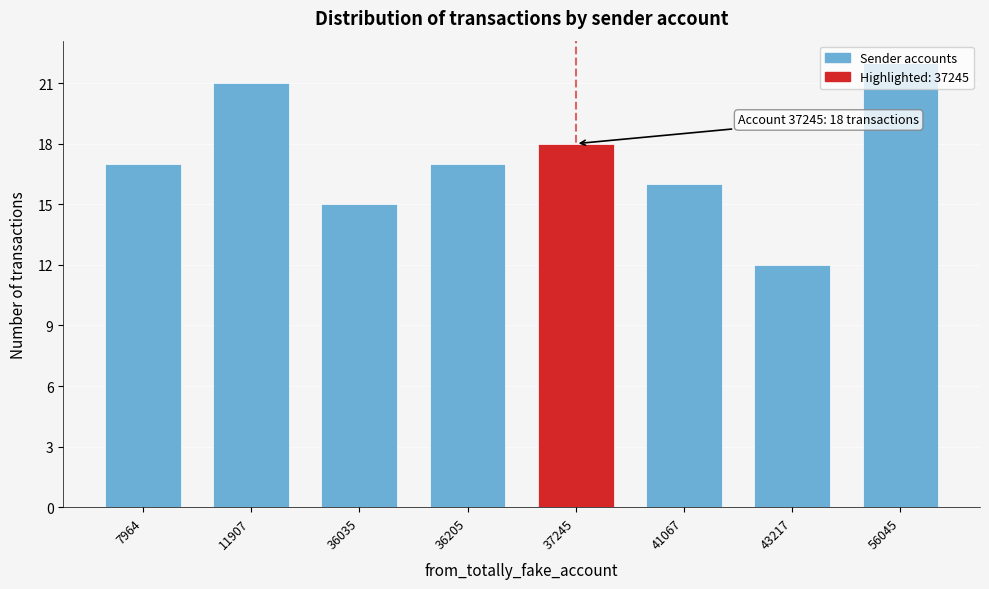

What is the difference between the values at 7964 and 11907?

4